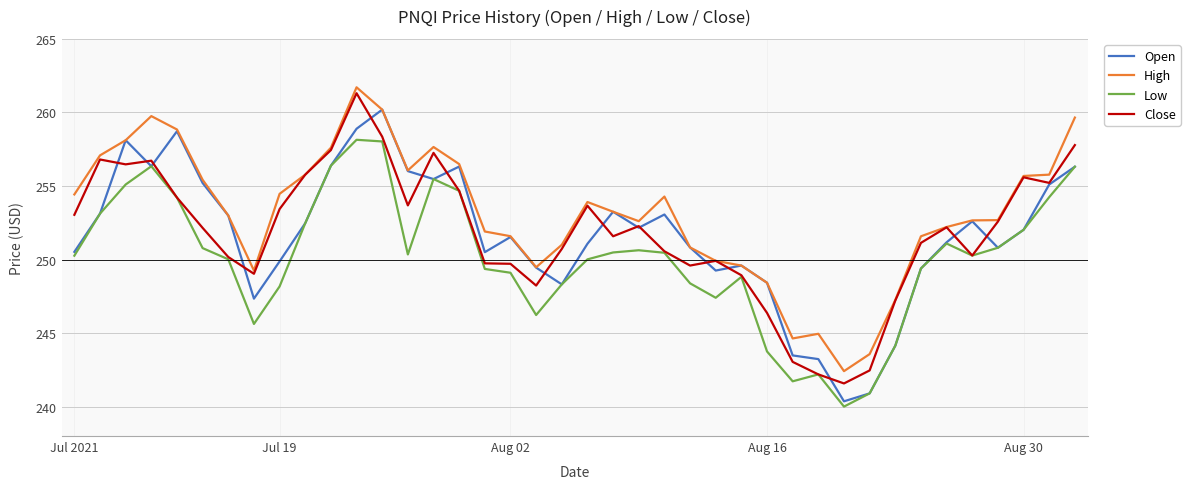

Which series has the largest total across all categories?

High